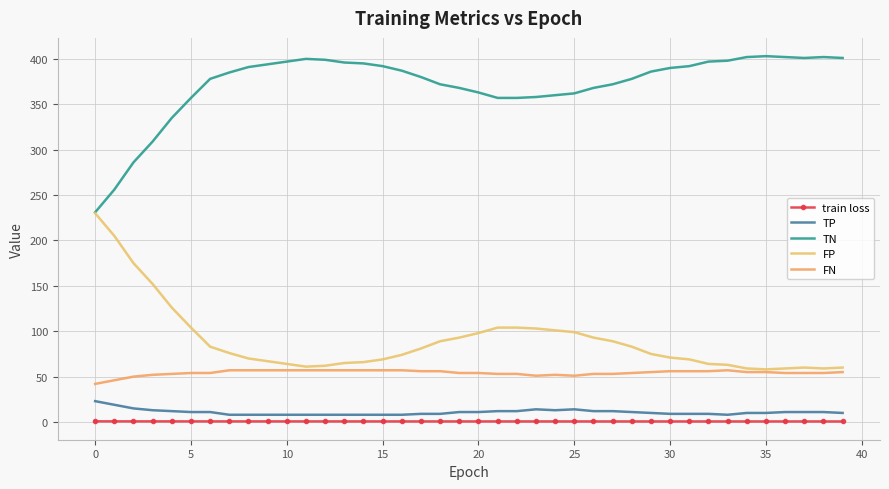

Which series has the largest range (max minus min)?

TN